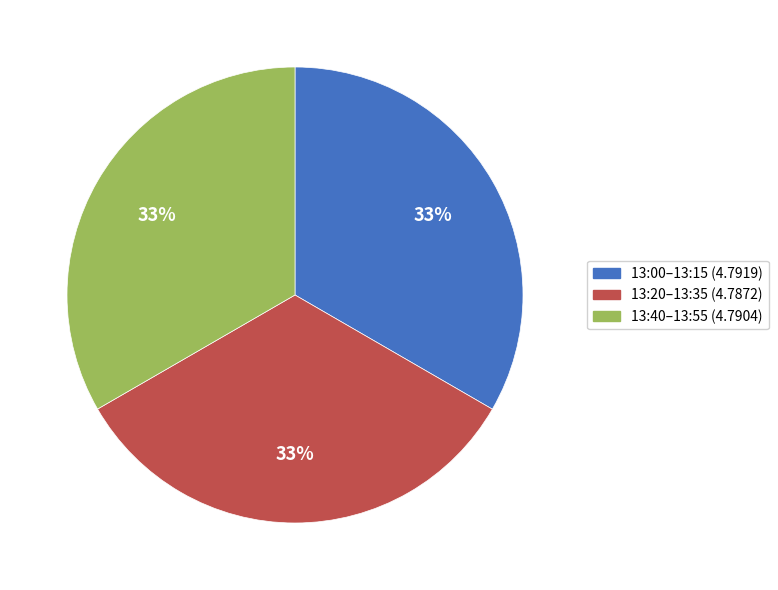

To the nearest percent, what is the average slice percentage?

33%